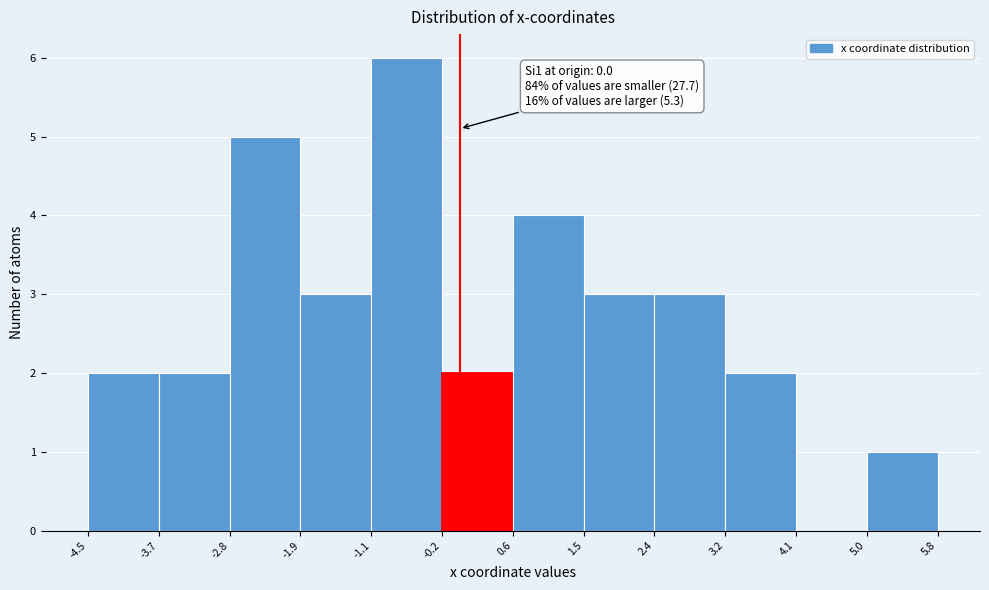

Which range on the x-axis has the tallest bar?

-1.1 to -0.2